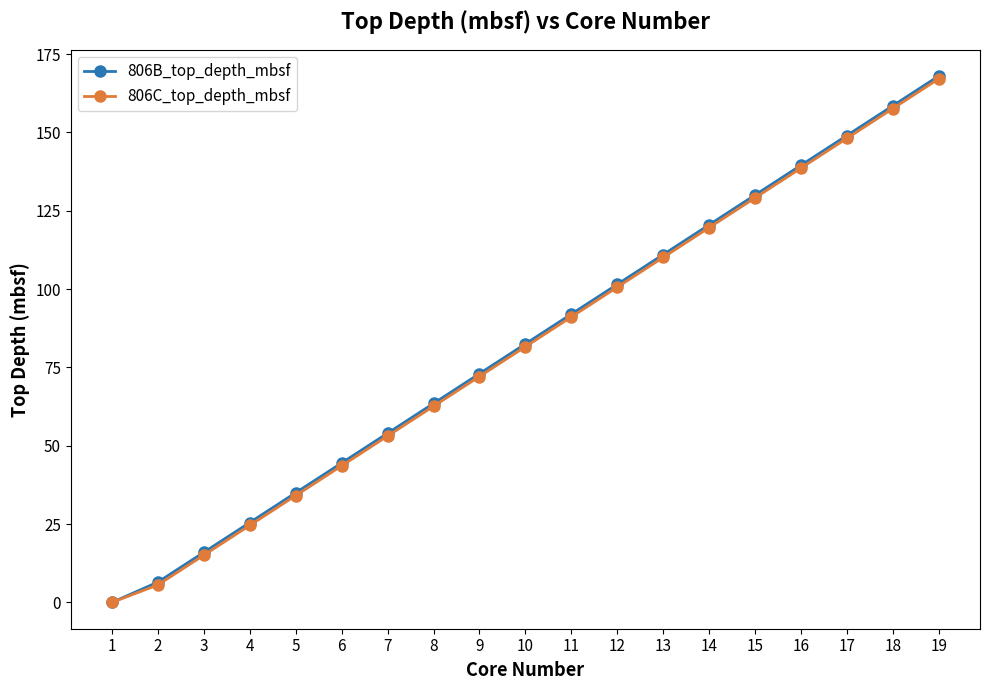

How many lines are shown in the chart?

2